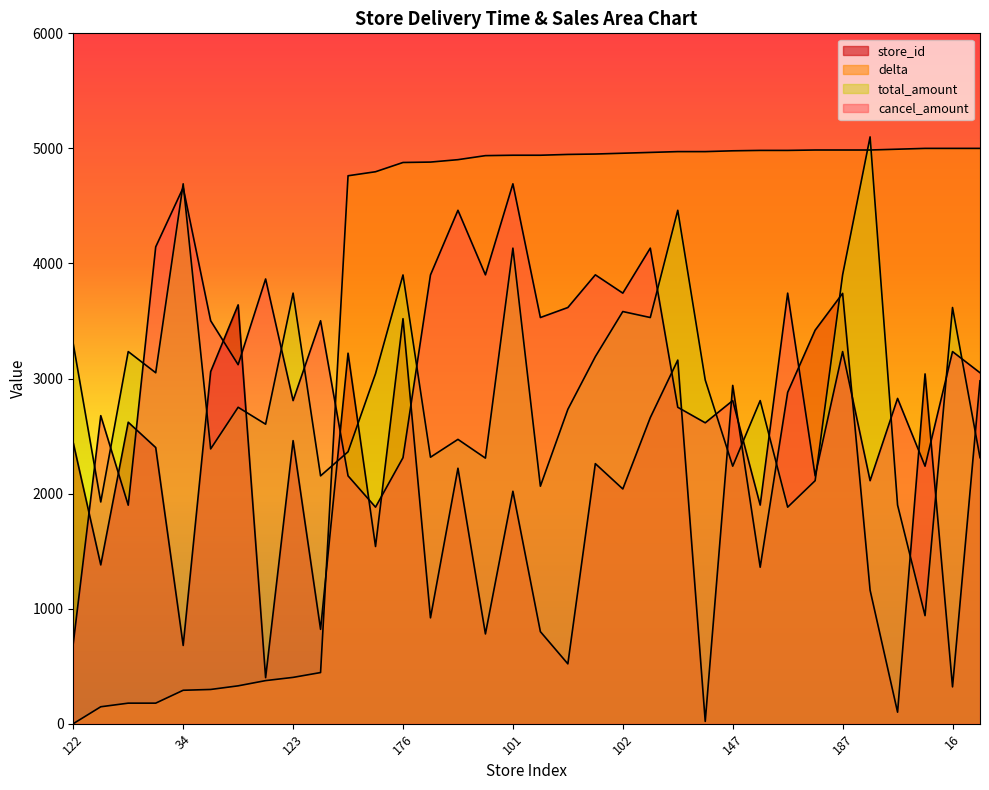

Reading right to left, what are all the values shown in this chart?

store_id: 149=2980.0	16=320.0	152=3040.0	5=100.0	58=1160.0	187=3740.0	171=3420.0	144=2880.0	68=1360.0	147=2940.0	1=20.0	158=3160.0	133=2660.0	102=2040.0	113=2260.0	26=520.0	40=800.0	101=2020.0	39=780.0	111=2220.0	46=920.0	176=3520.0	77=1540.0	161=3220.0	41=820.0	123=2460.0	20=400.0	182=3640.0	153=3060.0	34=680.0	120=2400.0	131=2620.0	69=1380.0	122=2440.0
delta: 149=5000.0	16=5000.0	152=5000.0	5=4993.0	58=4986.0	187=4986.0	171=4986.0	144=4982.5	68=4982.5	147=4979.0	1=4972.0	158=4972.0	133=4965.0	102=4958.0	113=4951.0	26=4947.5	40=4940.5	101=4940.5	39=4937.0	111=4902.0	46=4881.0	176=4877.5	77=4797.1	161=4762.1	41=444.4	123=402.4	20=374.4	182=328.9	153=297.4	34=290.4	120=178.4	131=178.4	69=147.0	122=0.0
total_amount: 149=2312.0	16=3617.0	152=939.0	5=1900.0	58=5100.0	187=3901.0	171=2112.0	144=1882.0	68=2808.0	147=2238.0	1=2987.0	158=4462.0	133=3530.0	102=3582.0	113=3190.0	26=2732.0	40=2064.0	101=4133.0	39=2308.0	111=2471.0	46=2316.0	176=3900.0	77=3042.0	161=2363.0	41=2154.0	123=3742.0	20=2603.0	182=2750.0	153=2388.0	34=4692.0	120=3050.0	131=3234.0	69=1927.0	122=3300.0
cancel_amount: 149=3050.0	16=3234.0	152=2238.0	5=2827.0	58=2112.0	187=3234.0	171=2154.0	144=3742.0	68=1900.0	147=2808.0	1=2615.0	158=2750.0	133=4133.0	102=3742.0	113=3901.0	26=3617.0	40=3530.0	101=4692.0	39=3901.0	111=4462.0	46=3900.0	176=2312.0	77=1882.0	161=2154.0	41=3502.0	123=2808.0	20=3865.0	182=3120.0	153=3502.0	34=4659.0	120=4144.0	131=1899.0	69=2677.0	122=698.0